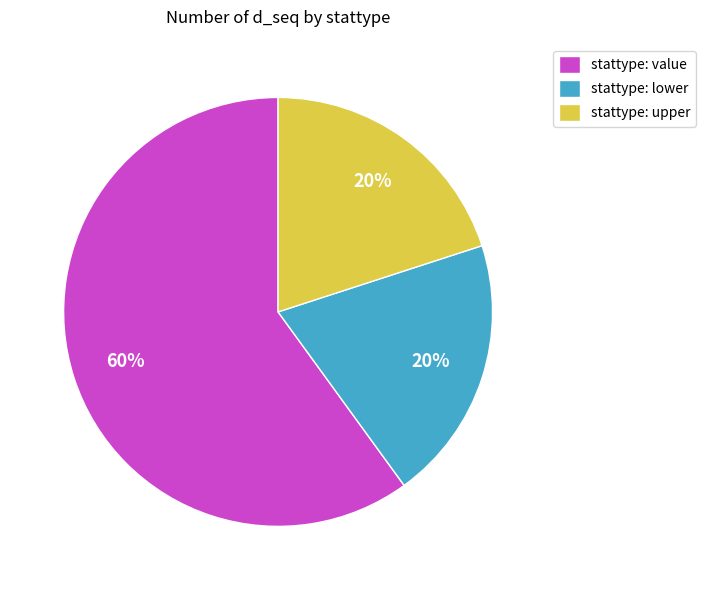

How many segments does this pie chart have?

3